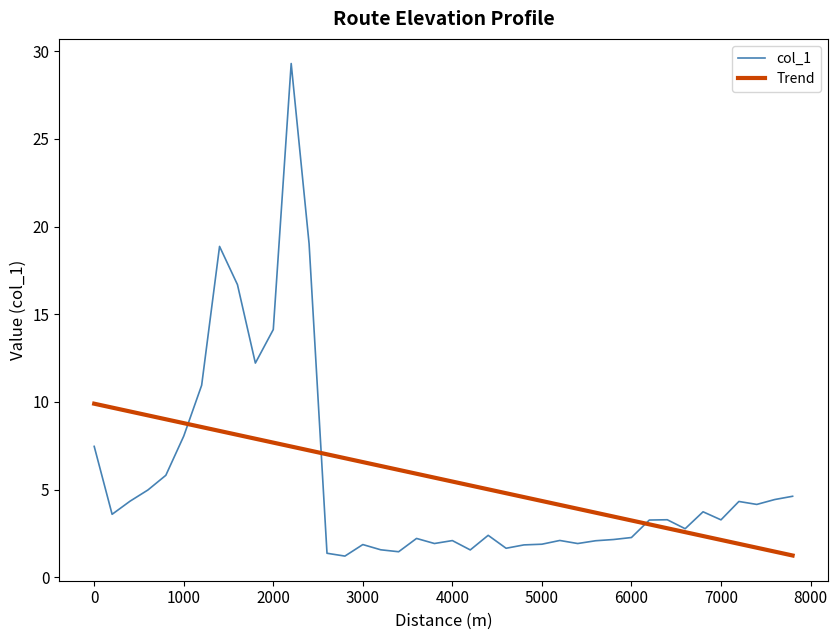

Which series has the widest spread of values?

col_1